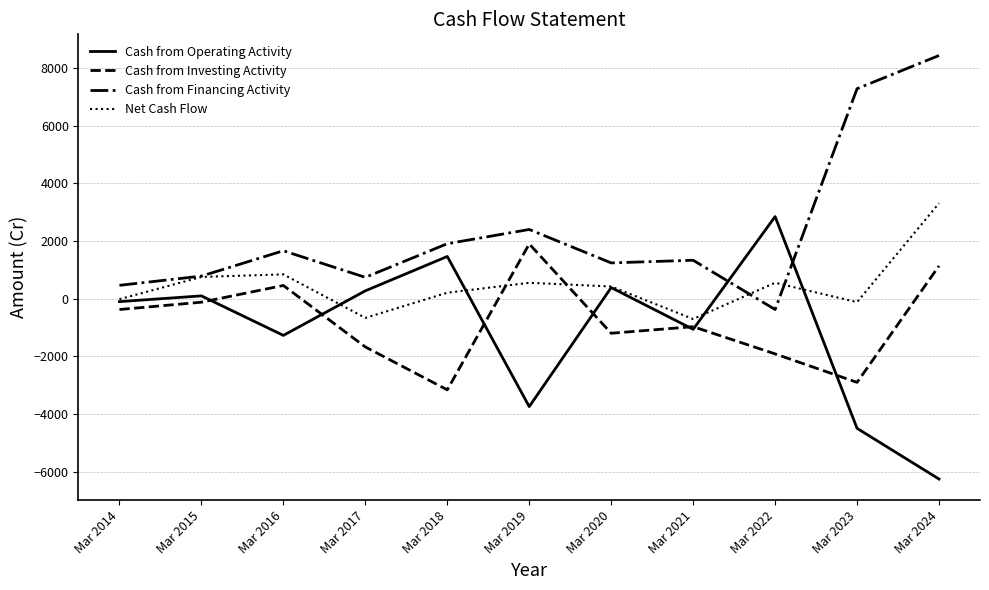

True or false: Cash from Investing Activity has a value of -5606 at Mar 2018.

False